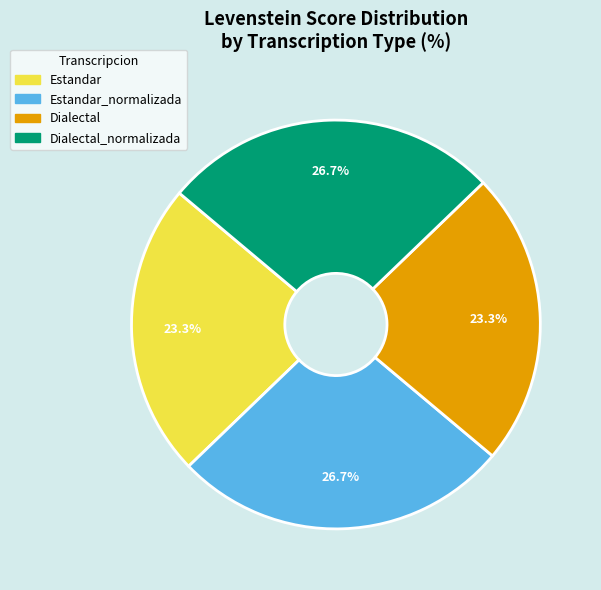

Count the number of slices in the pie.

4